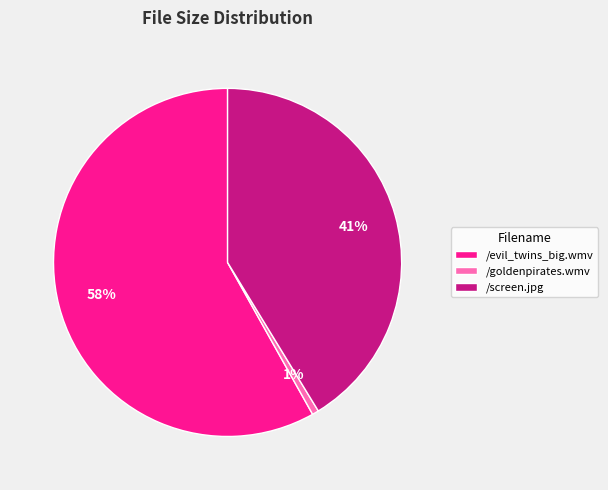

What is the smallest slice in the pie chart?

/goldenpirates.wmv